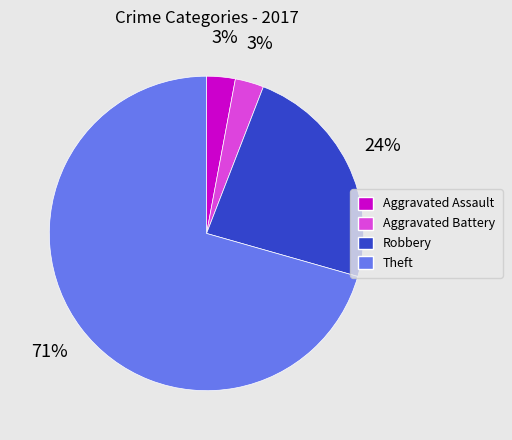

Which slice is the largest?

Theft